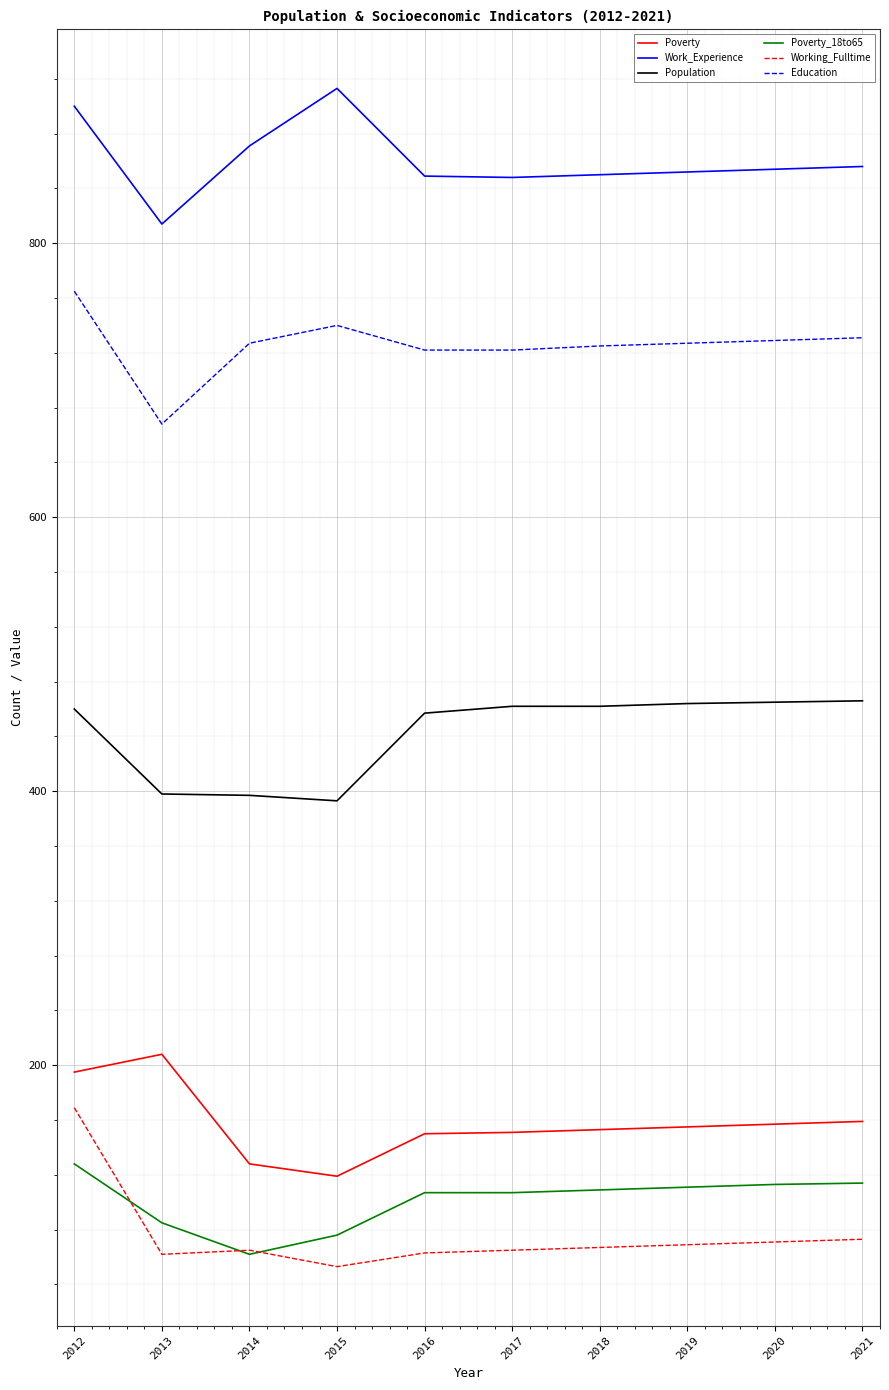

Count the number of categories in the chart.

10